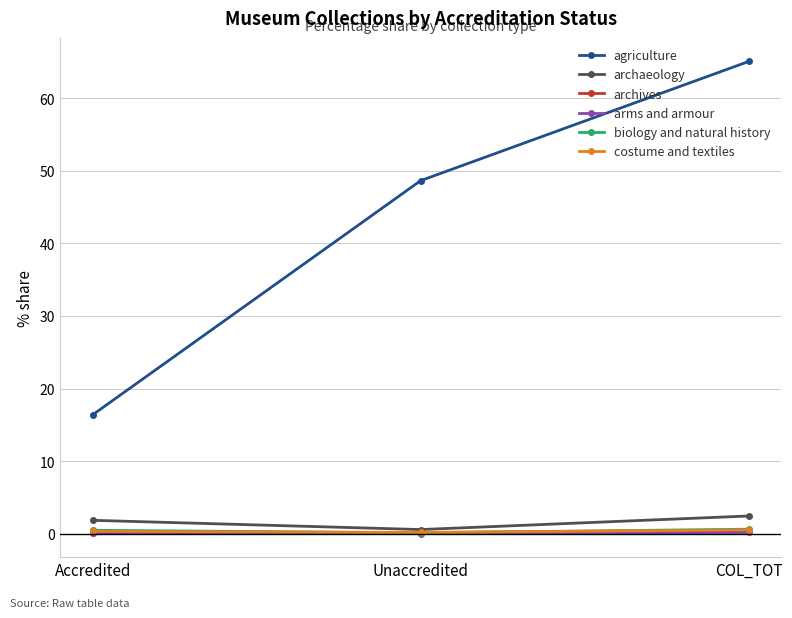

What is the label of the 2nd point from the right?

Unaccredited